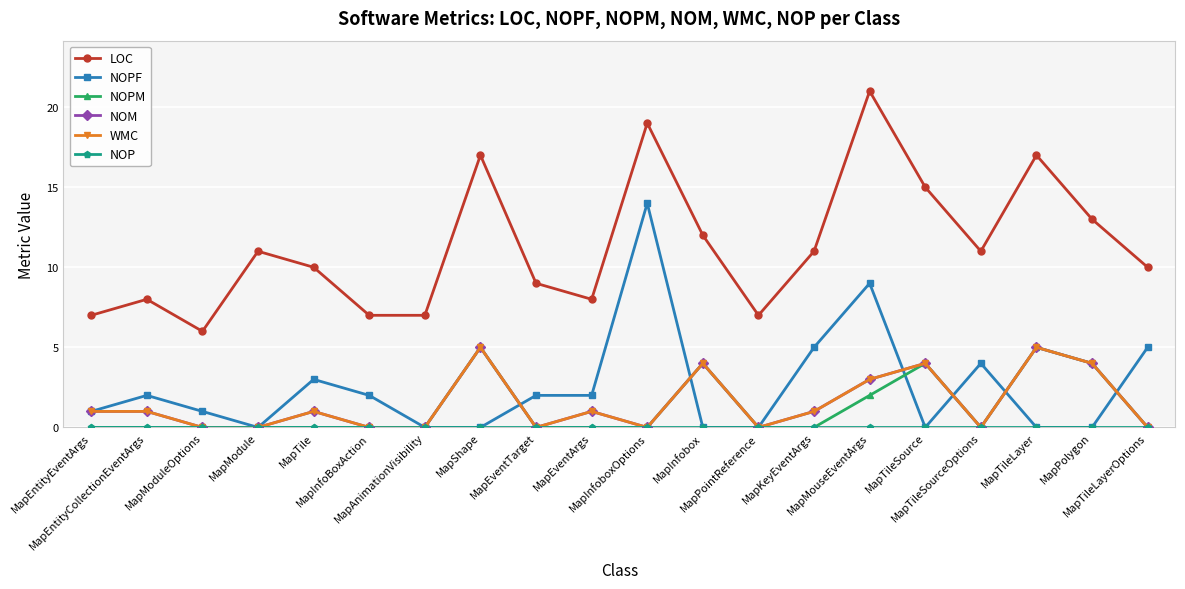

Reading left to right, what are all the values shown in this chart?

LOC: 7	8	6	11	10	7	7	17	9	8	19	12	7	11	21	15	11	17	13	10
NOPF: 1	2	1	0	3	2	0	0	2	2	14	0	0	5	9	0	4	0	0	5
NOPM: 0	0	0	0	0	0	0	5	0	0	0	4	0	0	2	4	0	5	4	0
NOM: 1	1	0	0	1	0	0	5	0	1	0	4	0	1	3	4	0	5	4	0
WMC: 1	1	0	0	1	0	0	5	0	1	0	4	0	1	3	4	0	5	4	0
NOP: 0	0	0	0	0	0	0	0	0	0	0	0	0	0	0	0	0	0	0	0